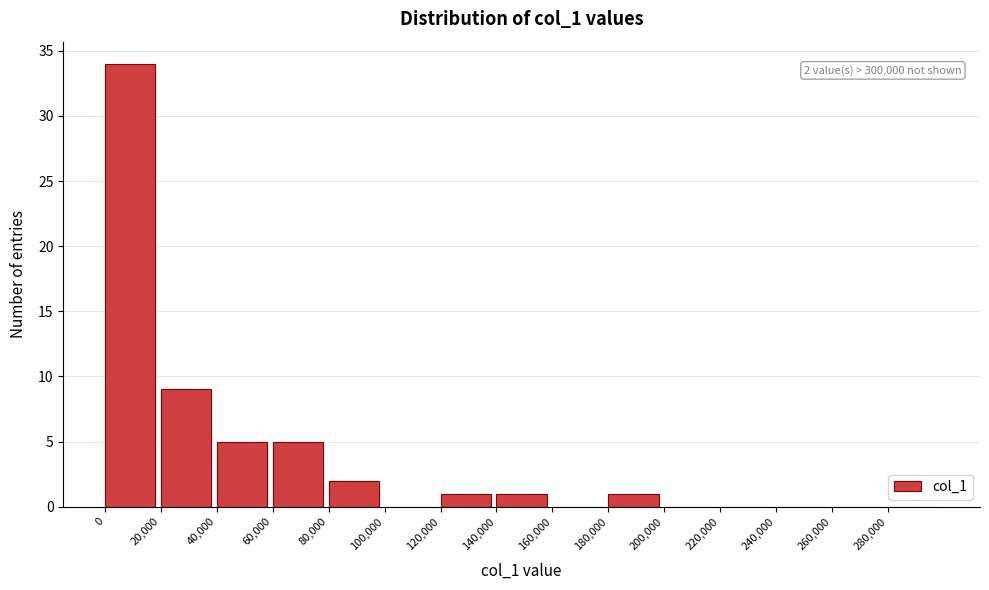

Over which range of the x-axis is the bar tallest?

0 to 20000